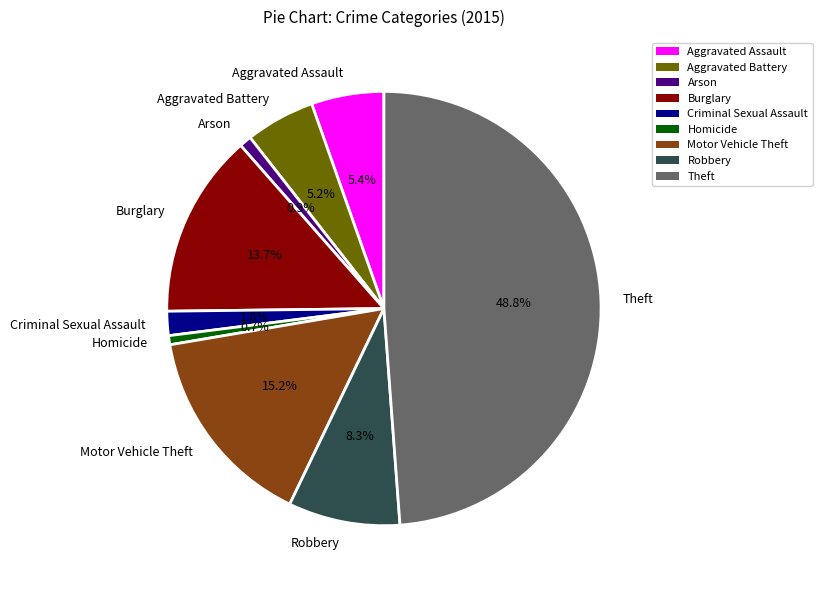

How many segments does this pie chart have?

9